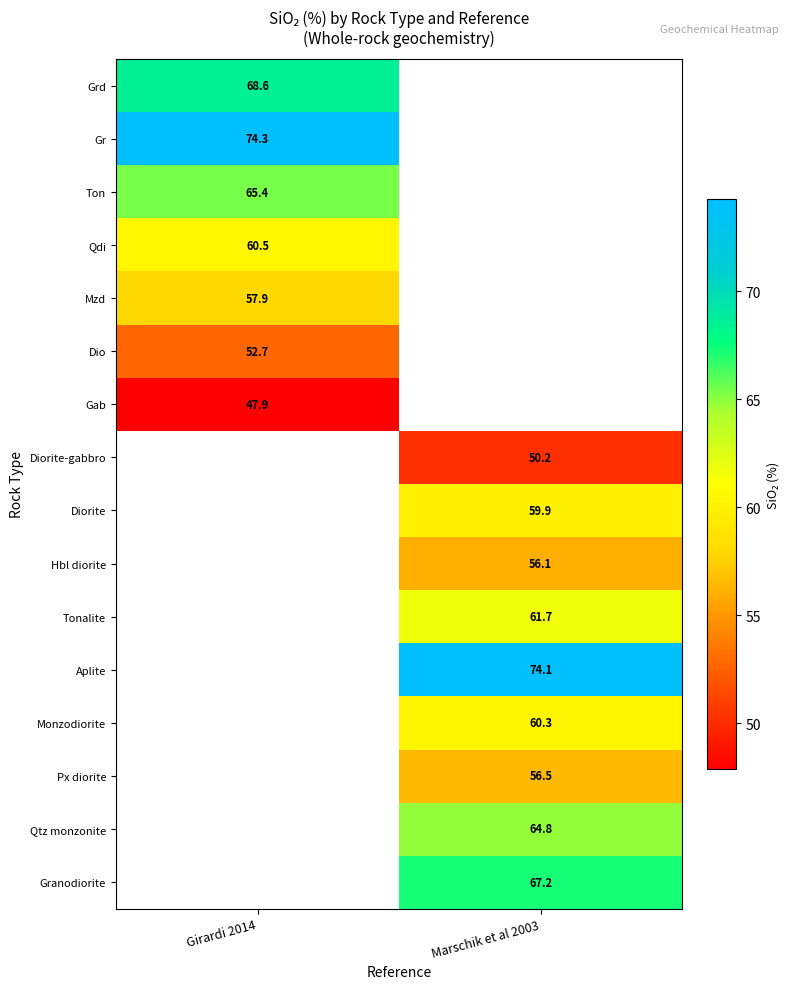

What value does the Diorite-gabbro series have at Marschik et al 2003?

50.2